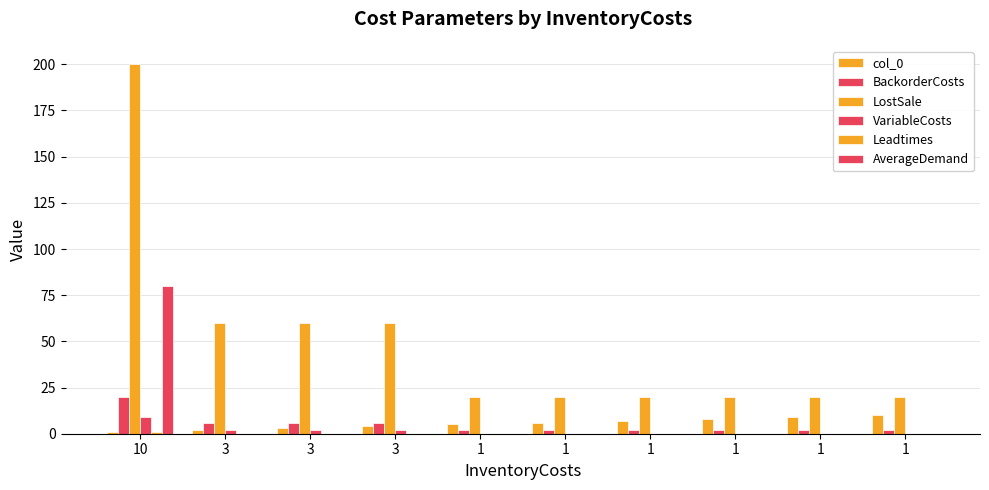

What is the difference between the highest and lowest values at 10?

199